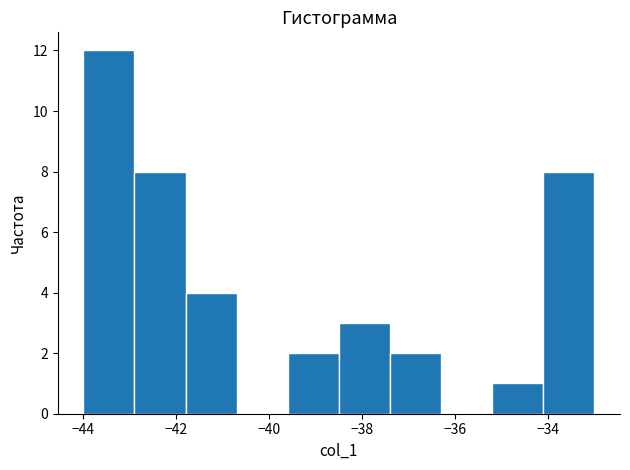

Reading left to right, list every bar in this chart as the range it spans on the x-axis followed by its height. Neither the bar edges nor the heights are printed on the chart, so give them approximately, as read against the axes.

-44.0 to -42.9: 12
-42.9 to -41.8: 8
-41.8 to -40.7: 4
-40.7 to -39.6: 0
-39.6 to -38.5: 2
-38.5 to -37.4: 3
-37.4 to -36.3: 2
-36.3 to -35.2: 0
-35.2 to -34.1: 1
-34.1 to -33.0: 8